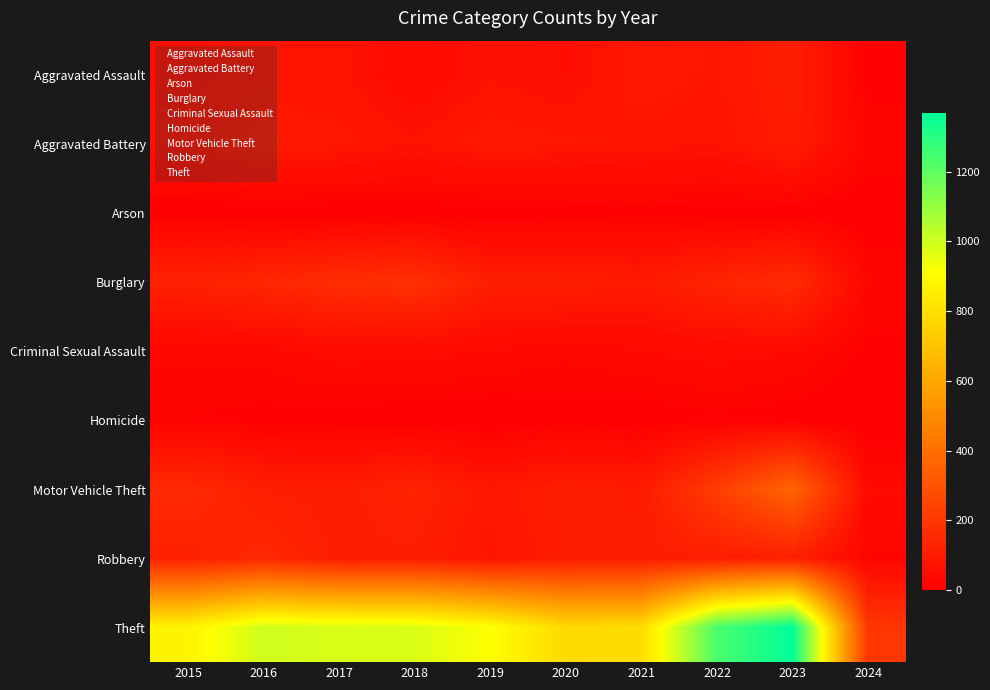

At how many categories does at least one series exceed 1152?

2